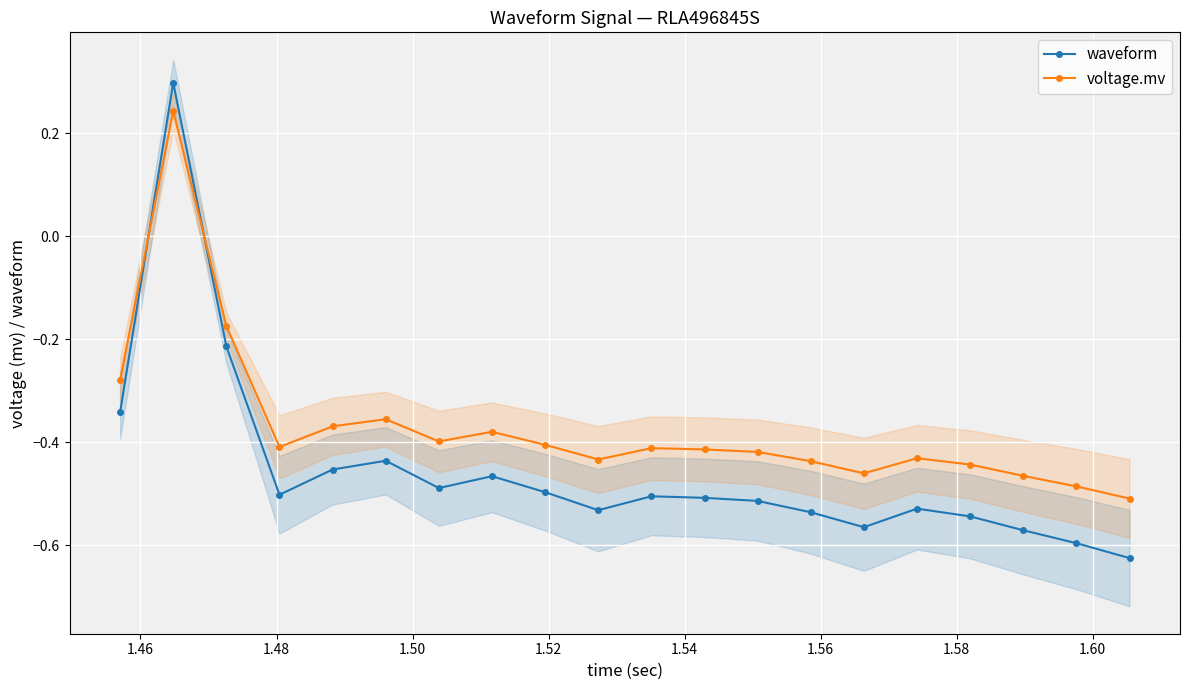

Reading left to right, list all the values displayed in this chart.

waveform: -0.3	0.3	-0.2	-0.5	-0.5	-0.4	-0.5	-0.5	-0.5	-0.5	-0.5	-0.5	-0.5	-0.5	-0.6	-0.5	-0.5	-0.6	-0.6	-0.6
voltage.mv: -0.3	0.2	-0.2	-0.4	-0.4	-0.4	-0.4	-0.4	-0.4	-0.4	-0.4	-0.4	-0.4	-0.4	-0.5	-0.4	-0.4	-0.5	-0.5	-0.5